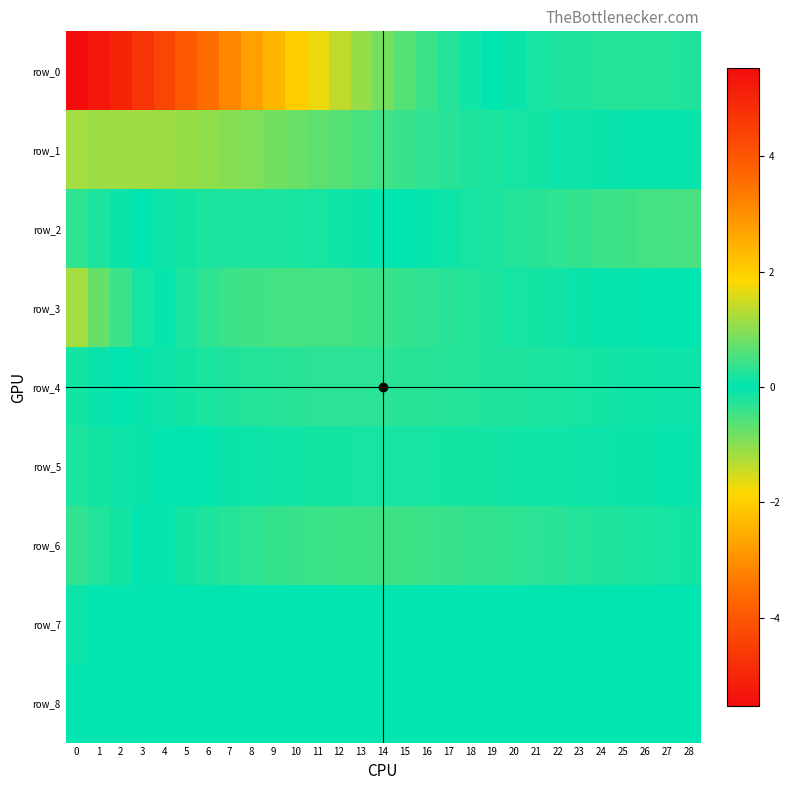

Between 24 and 0, which is larger?

24